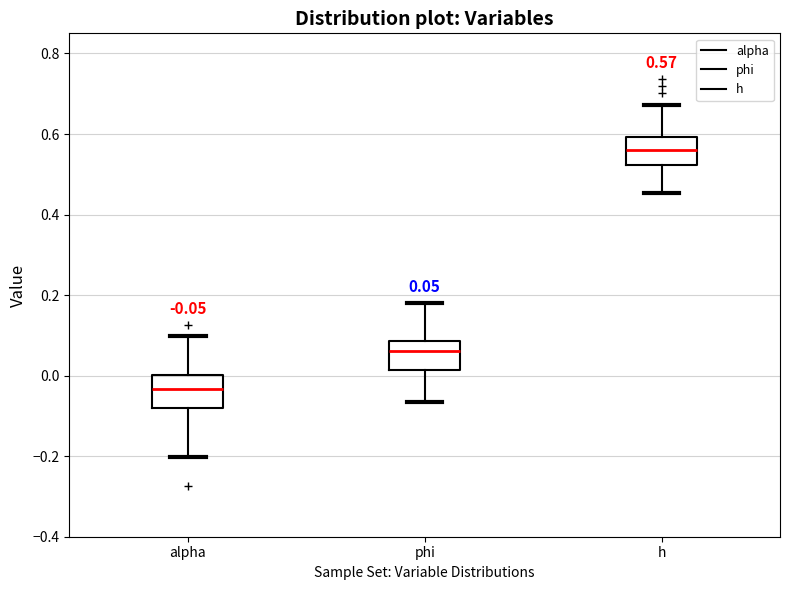

Which box's median line is the highest?

h